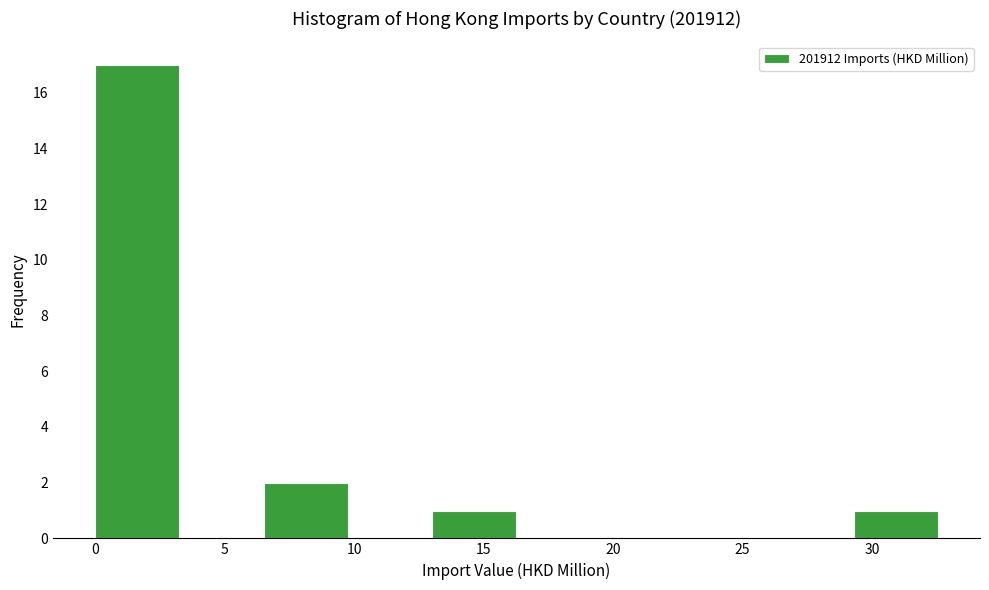

What is the height of the bar covering 0.0 to 3.5 on the x-axis? Neither the bar edges nor the heights are printed on the chart, so give them approximately, as read against the axes.

17